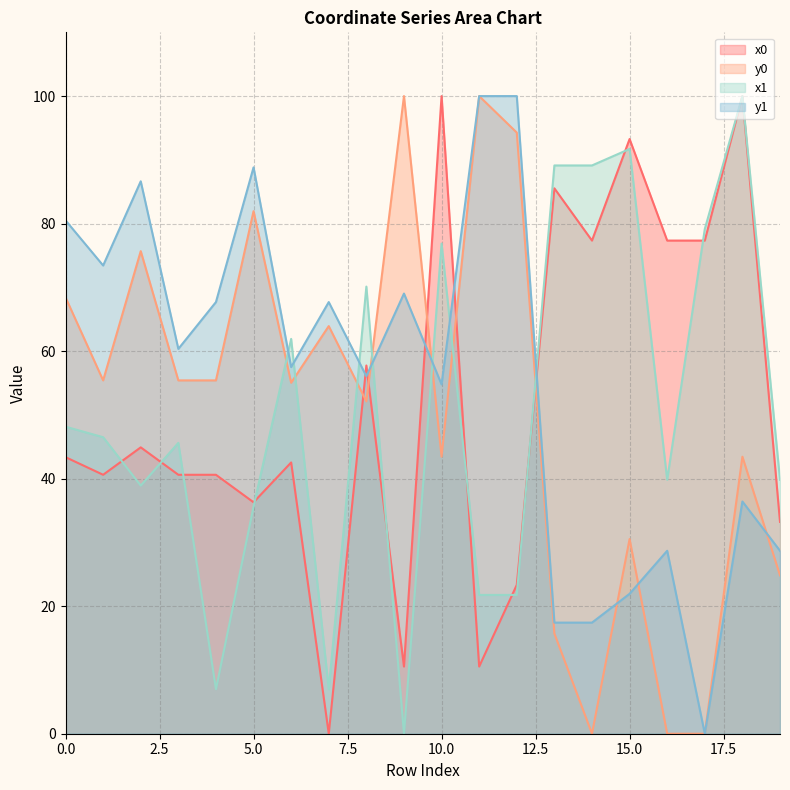

Count the number of data series in this chart.

4